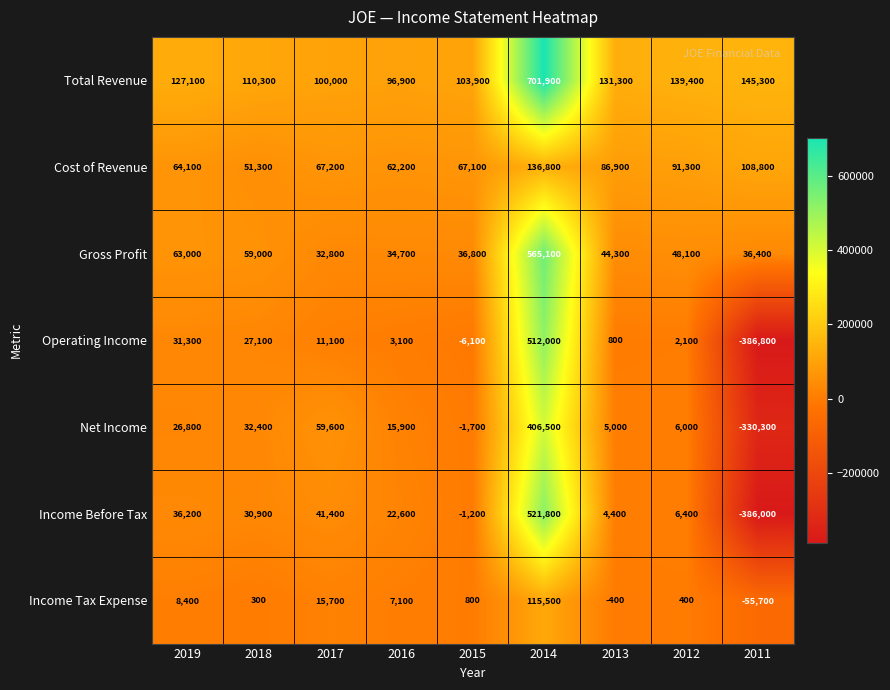

Count the number of data series in this chart.

7